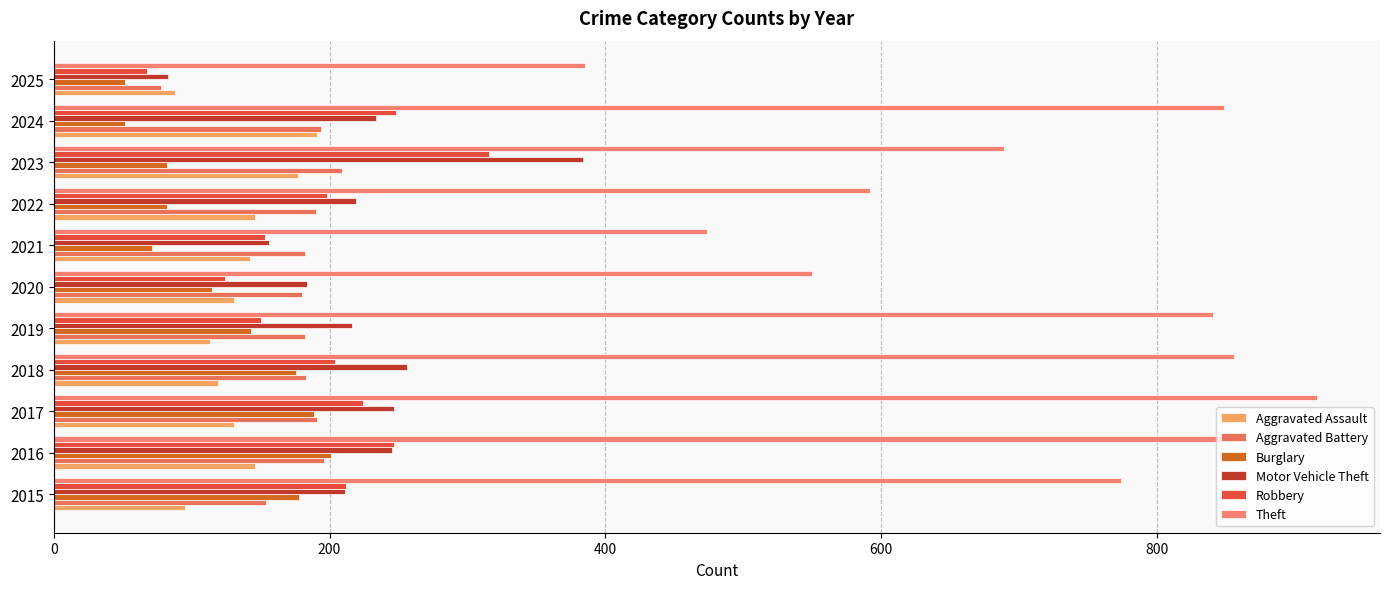

How many data points in Robbery are less than 204?

5